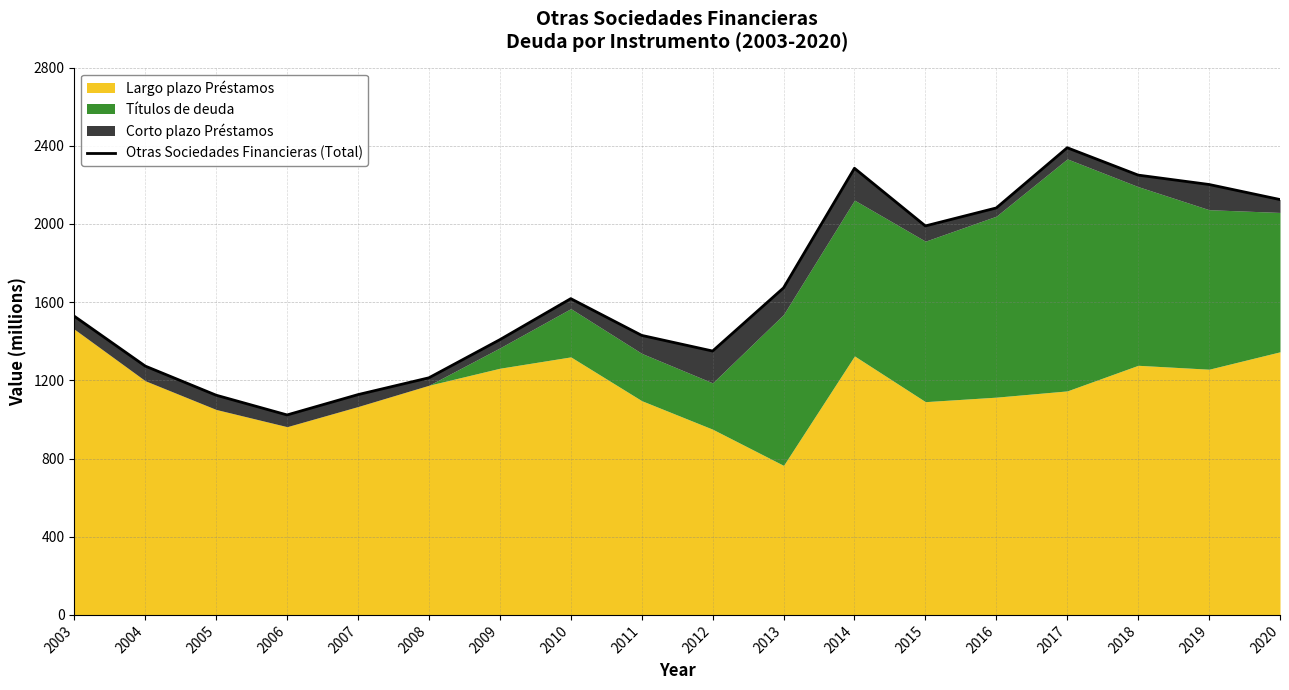

Between 2016 and 2018, which is larger?

2018